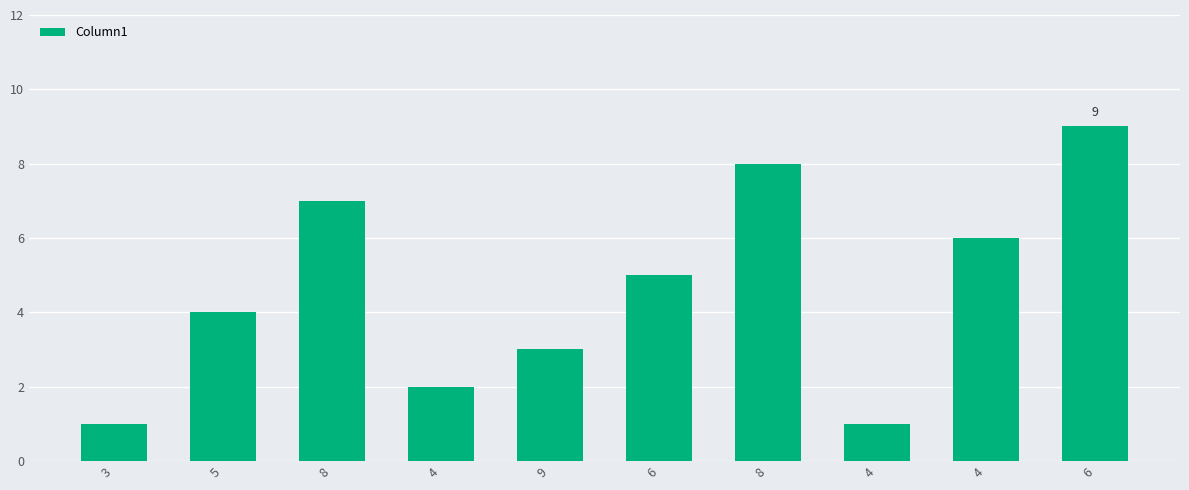

What is the label of the 3rd bar from the right?

4